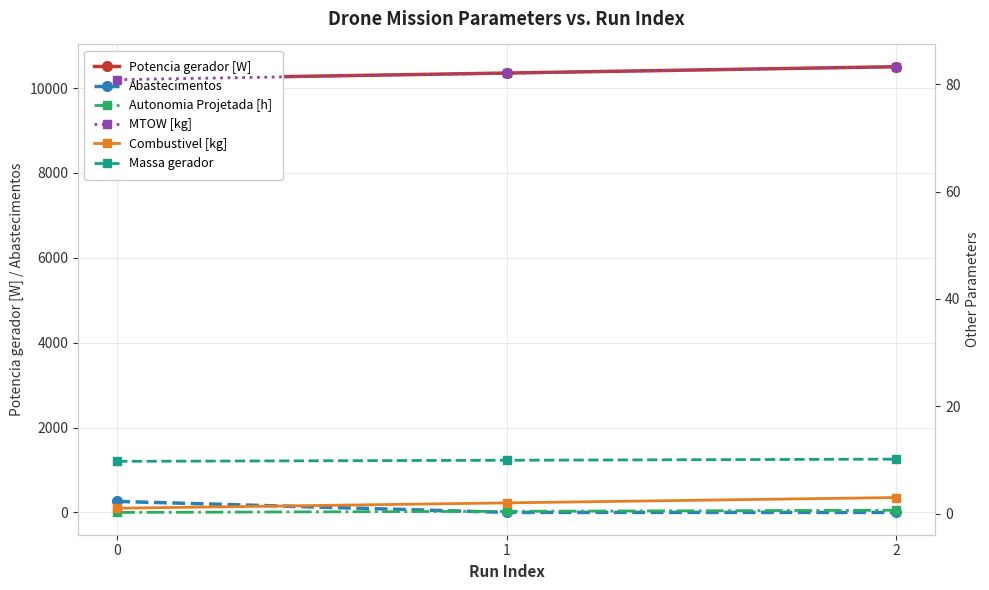

Reading right to left, list all the values displayed in this chart.

Potencia gerador [W]: 10501.2	10352.5	10204.2
Abastecimentos: 0.0	1.0	260.0
Autonomia Projetada [h]: 0.6	0.4	0.2
MTOW [kg]: 83.2	82.0	80.8
Combustivel [kg]: 3.0	2.0	1.0
Massa gerador: 10.2	9.9	9.7